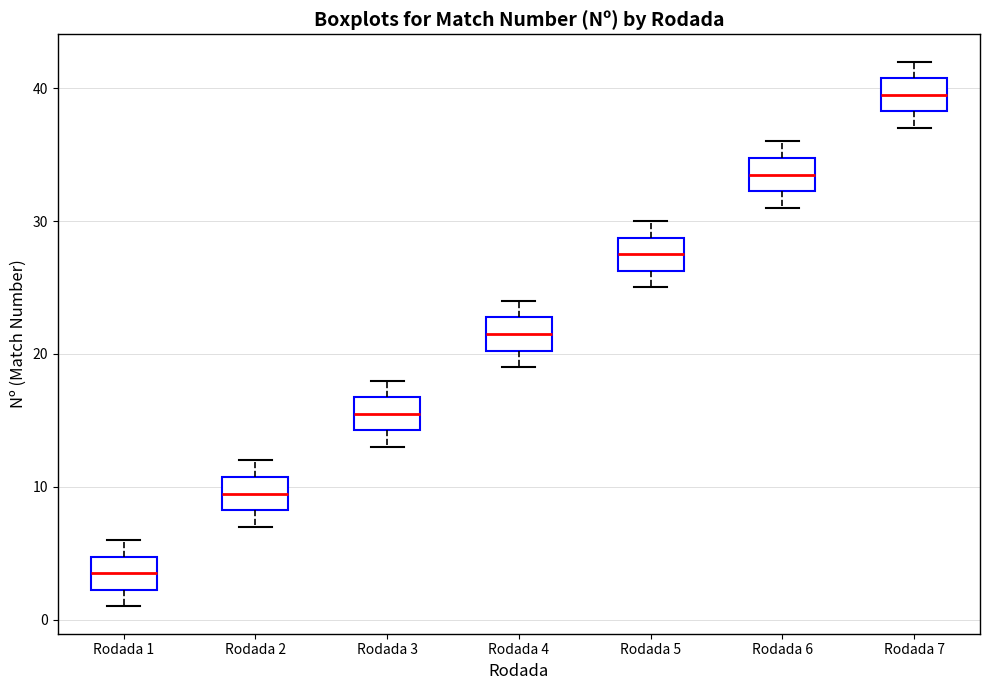

Where does the upper whisker of the box for Rodada 4 end on the y-axis? The values are not printed on the chart, so give them approximately, as read against the axis.

24